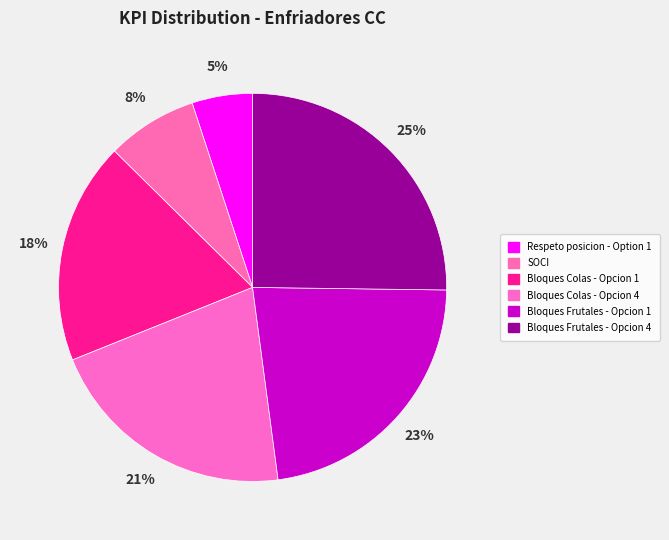

To the nearest percent, what percentage of the pie is Bloques Colas - Opcion 1?

18%